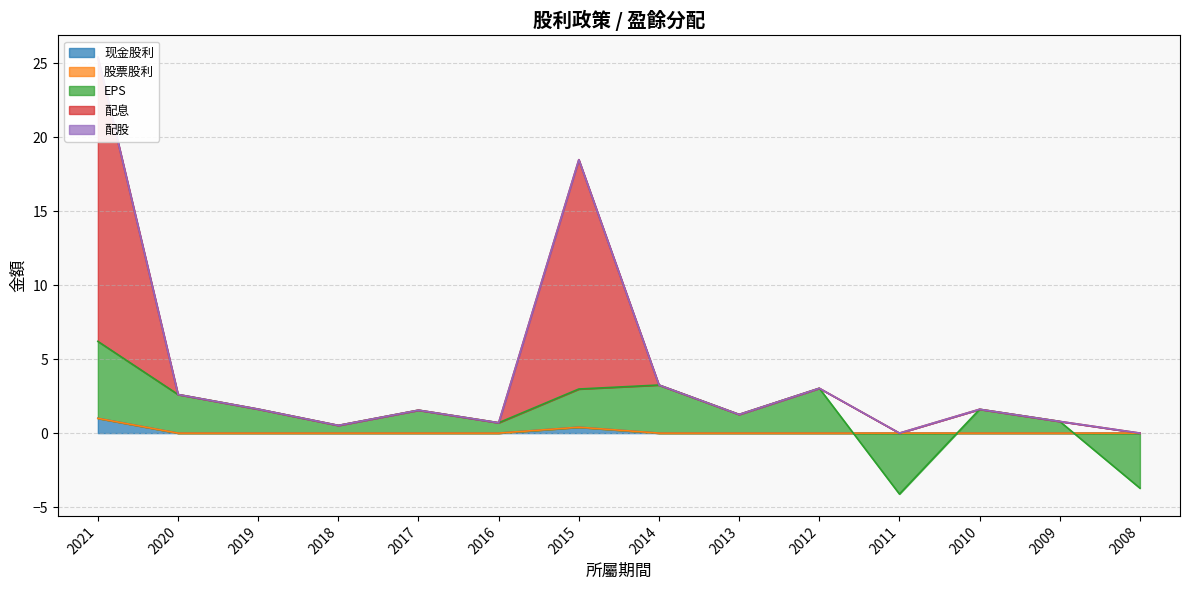

What is the value of the 配息 point at the 12th from the left?

1.6